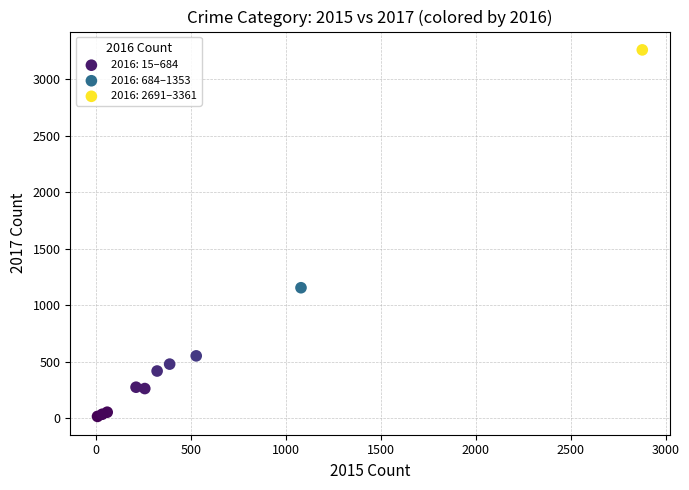

Which series reaches the maximum Y coordinate?

2016: 2691–3361